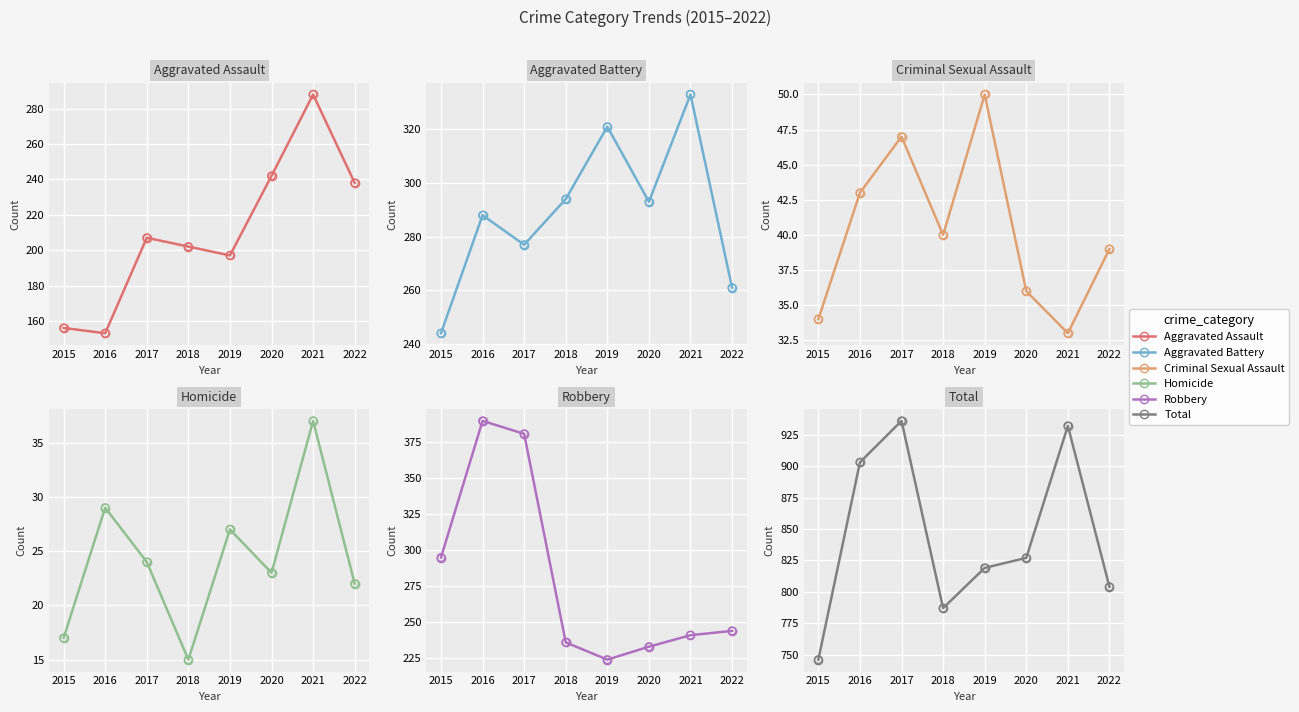

At which category is the sum across all series the highest?

2017